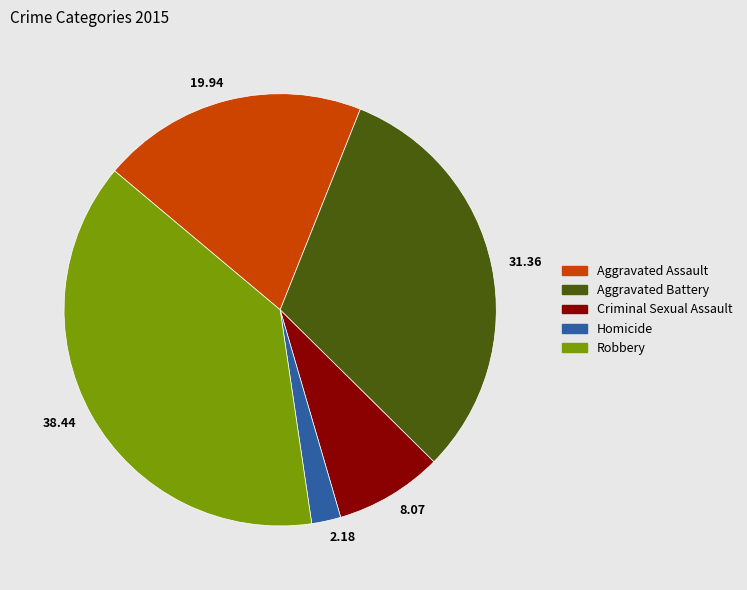

Is the sum of Criminal Sexual Assault and Homicide greater than half?

No